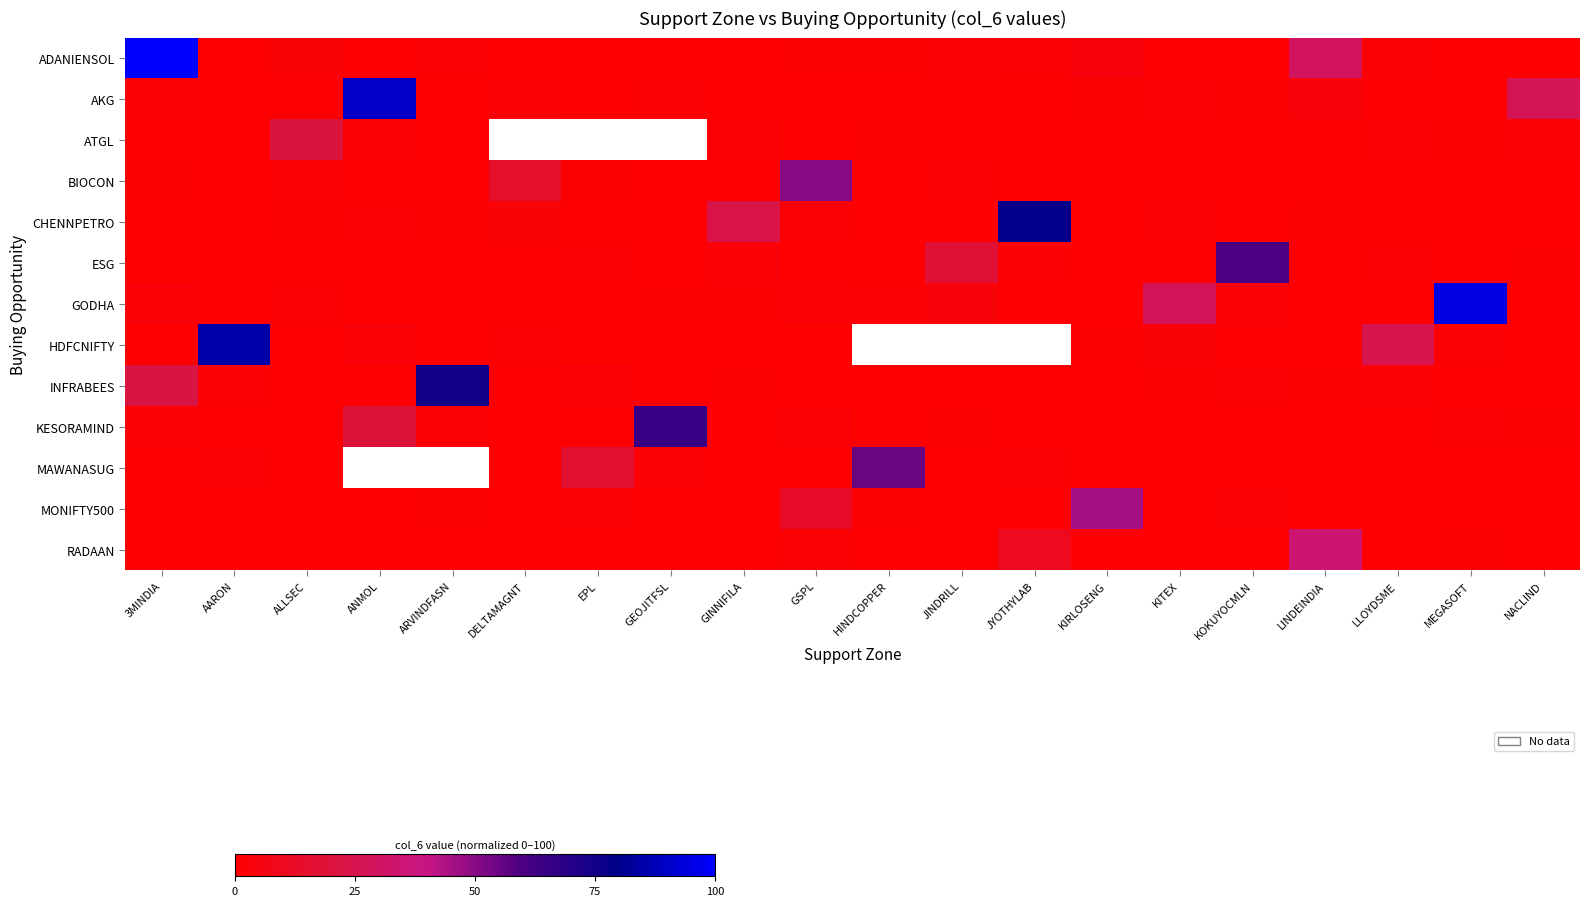

How many data points does each series have?

20